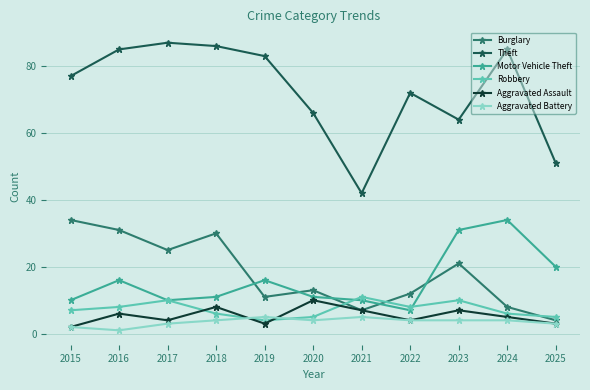

Reading right to left, extract all data points from this chart.

Burglary: 2025=4	2024=8	2023=21	2022=12	2021=7	2020=13	2019=11	2018=30	2017=25	2016=31	2015=34
Theft: 2025=51	2024=85	2023=64	2022=72	2021=42	2020=66	2019=83	2018=86	2017=87	2016=85	2015=77
Motor Vehicle Theft: 2025=20	2024=34	2023=31	2022=7	2021=10	2020=11	2019=16	2018=11	2017=10	2016=16	2015=10
Robbery: 2025=5	2024=6	2023=10	2022=8	2021=11	2020=5	2019=4	2018=6	2017=10	2016=8	2015=7
Aggravated Assault: 2025=3	2024=5	2023=7	2022=4	2021=7	2020=10	2019=3	2018=8	2017=4	2016=6	2015=2
Aggravated Battery: 2025=3	2024=4	2023=4	2022=4	2021=5	2020=4	2019=5	2018=4	2017=3	2016=1	2015=2